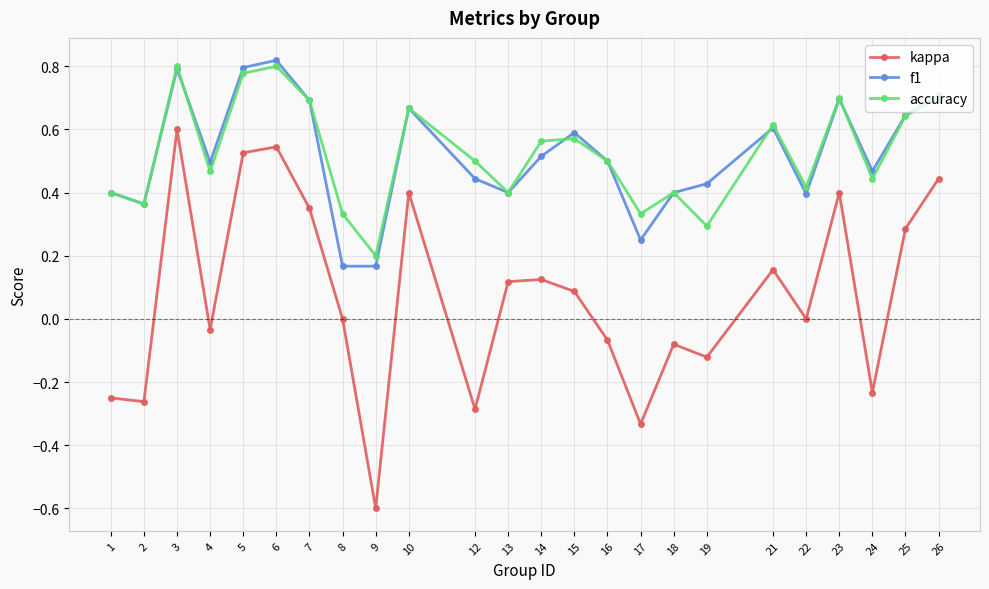

Is this an area chart (filled region under the line)?

No